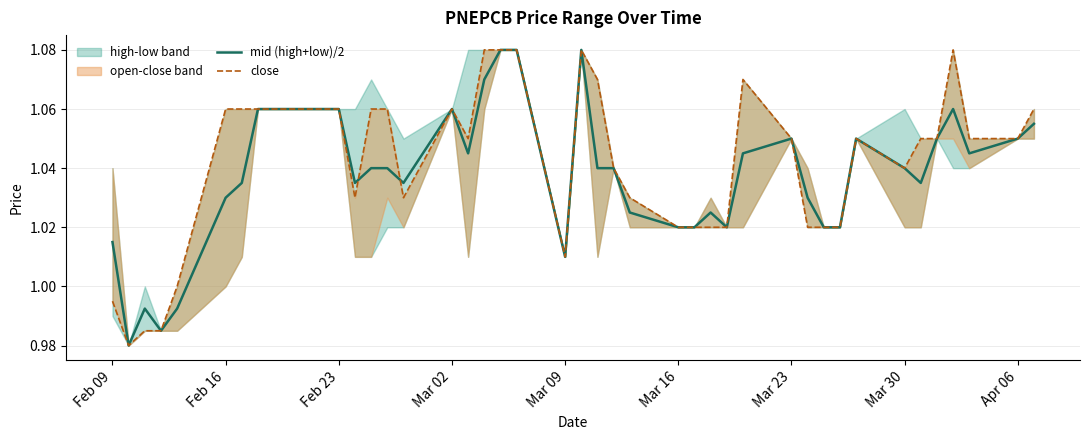

What is the difference between the second highest and minimum values in the close series?

0.1